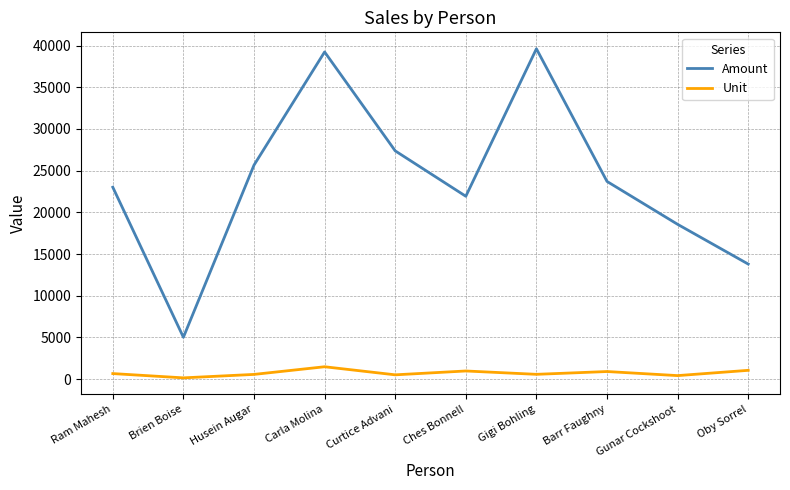

What value does the Unit series have at Curtice Advani?

513